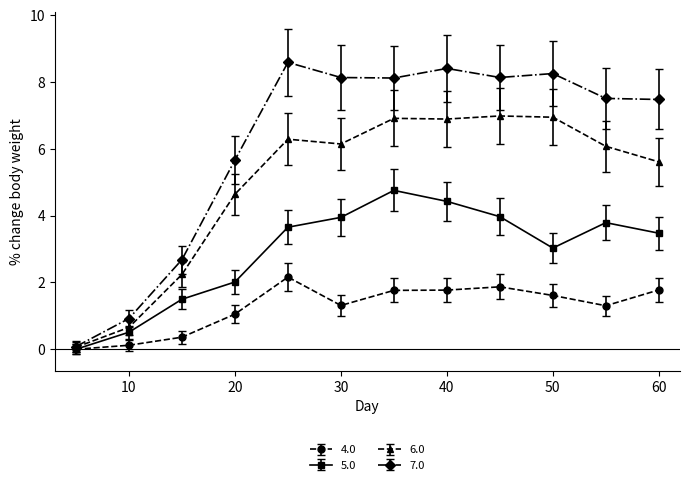

At how many categories does at least one series exceed 5?

9